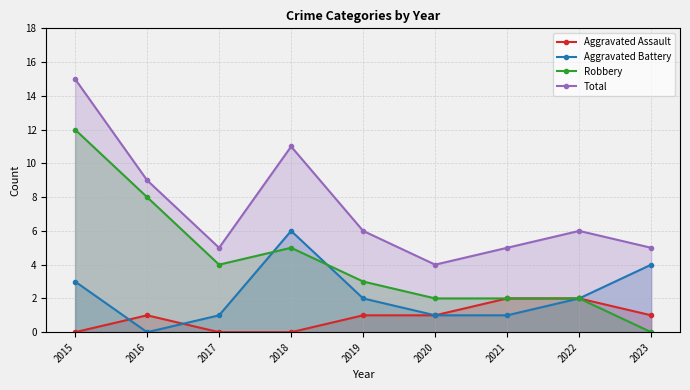

How many lines are shown in the chart?

4